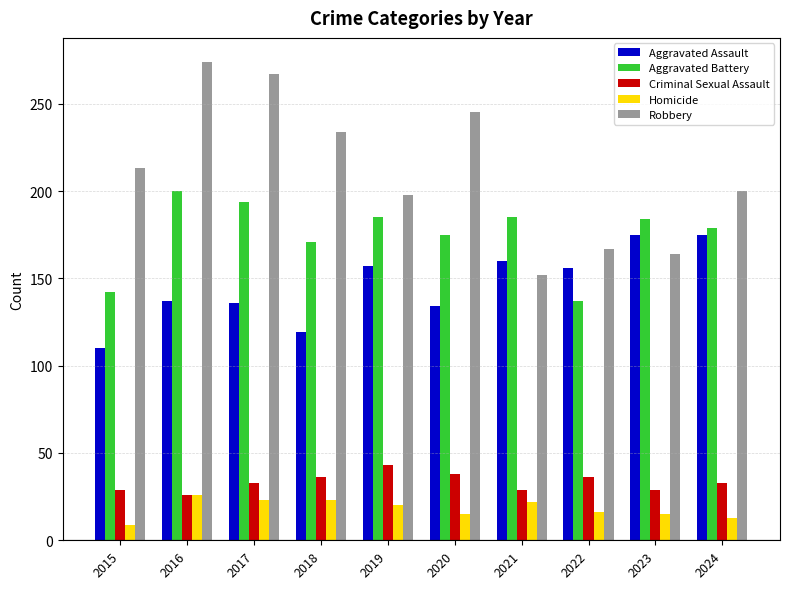

Which series has the largest range (max minus min)?

Robbery